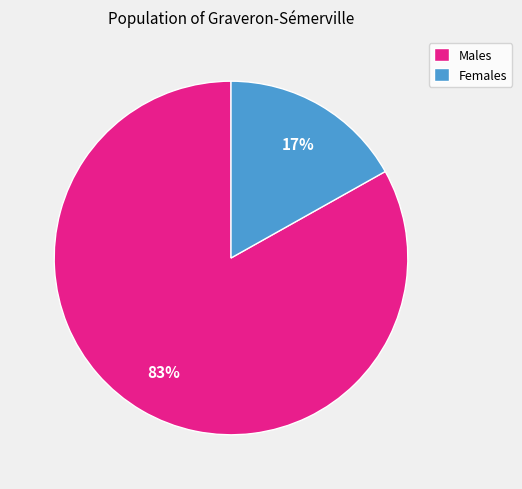

Is the sum of Males and Females greater than half?

Yes